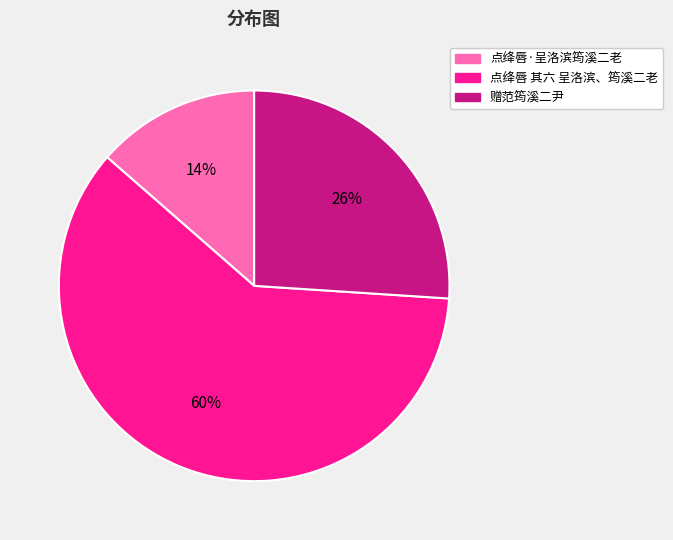

Is it true that 点绛唇 其六 呈洛滨、筠溪二老 is 60% of the pie?

True